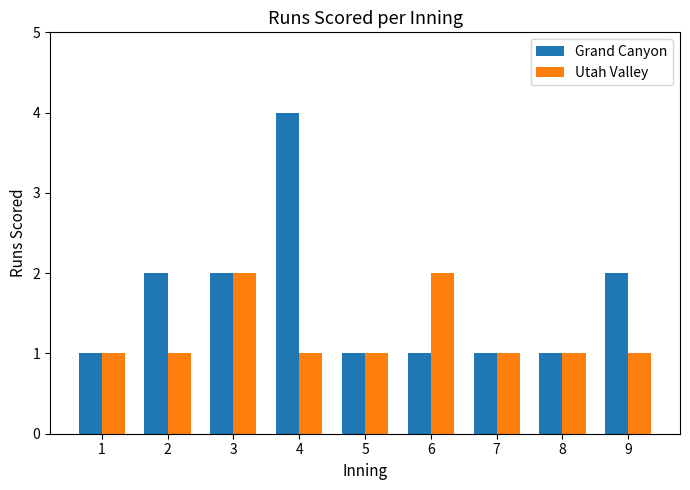

List the series in order of their overall mean, lowest first.

Utah Valley, Grand Canyon